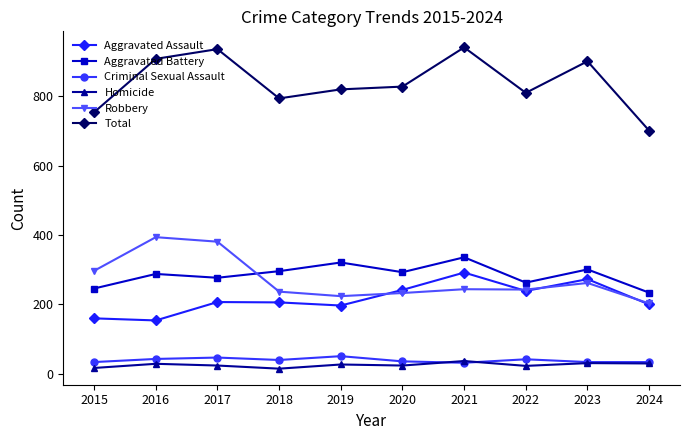

The Aggravated Assault series shows 48 at 2016. True or false?

False